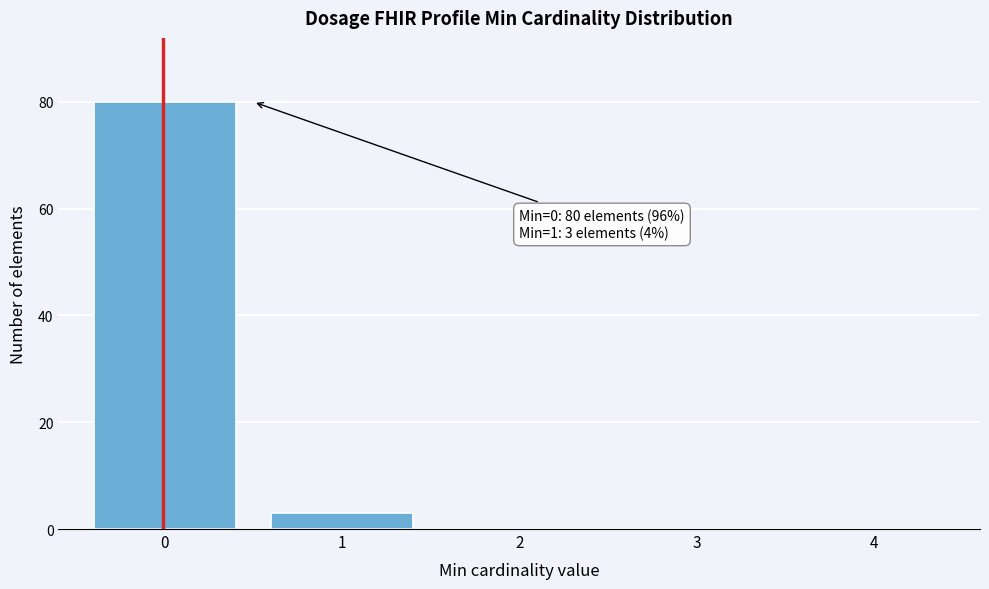

Reading left to right, what are all the values shown in this chart?

0=80	1=3	2=0	3=0	4=0